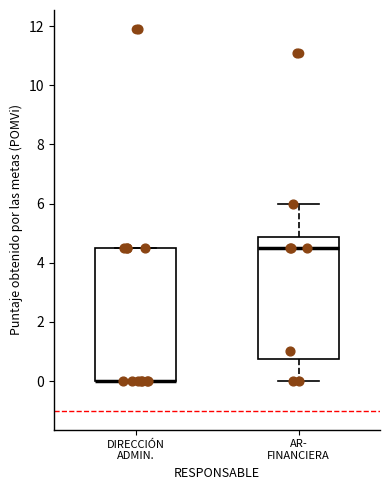

Where is the lower edge of the box for DIRECCIÓN ADMIN. on the y-axis? The values are not printed on the chart, so give them approximately, as read against the axis.

0.0